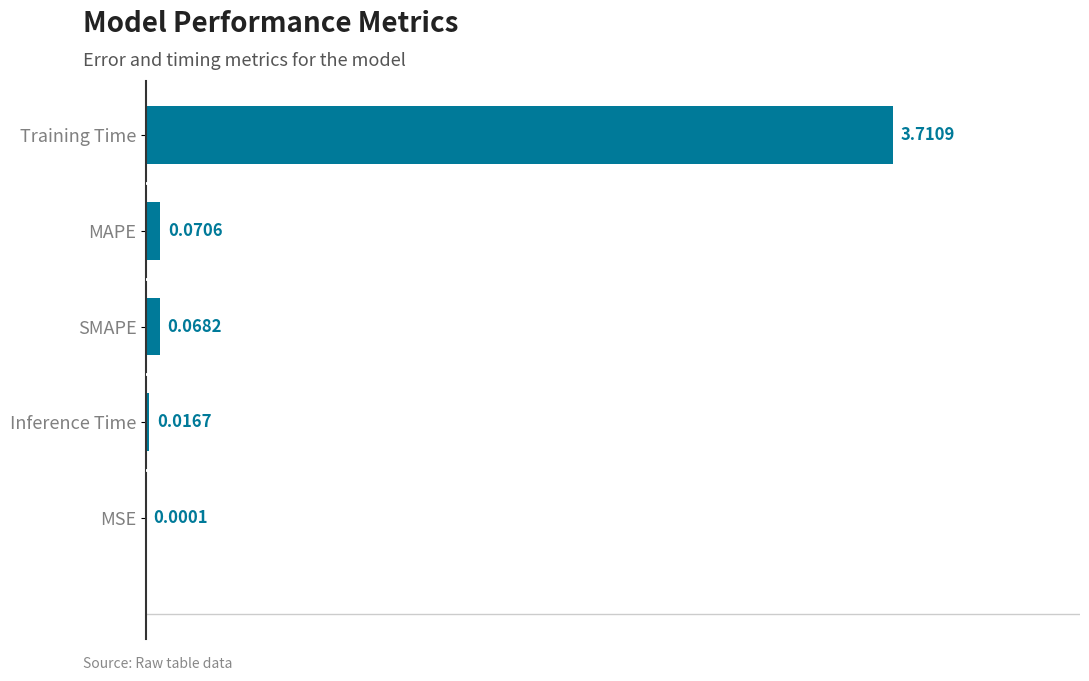

Which category has the highest value across all series?

Training Time